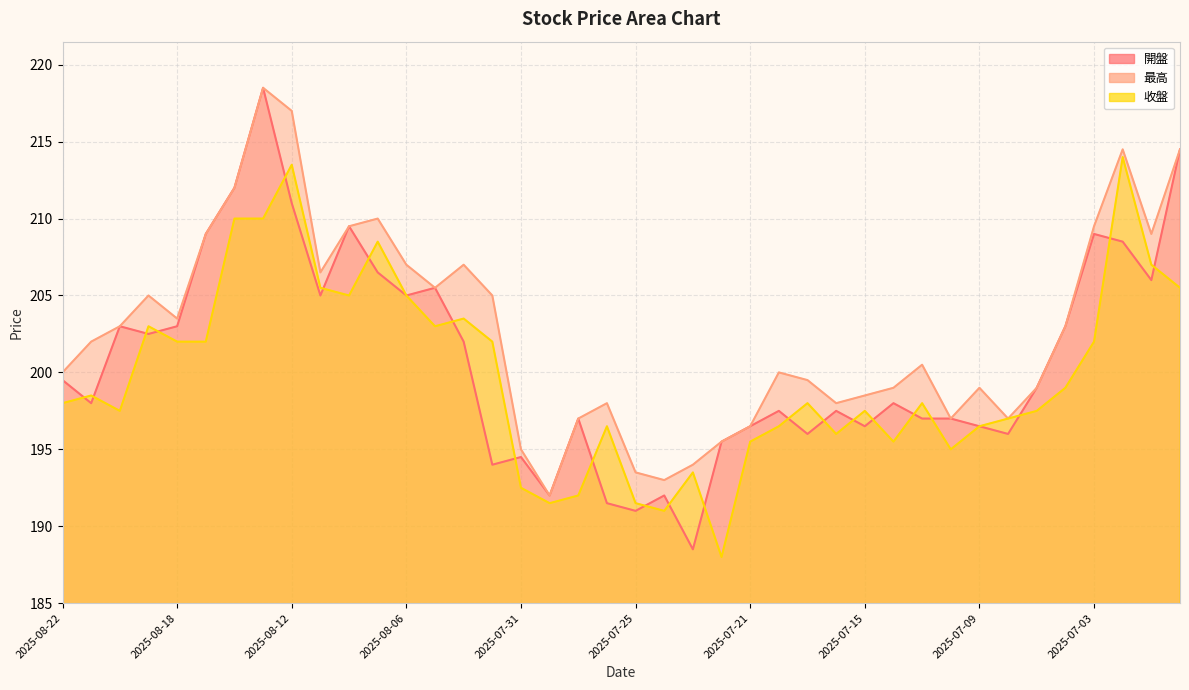

Count the number of categories in the chart.

40